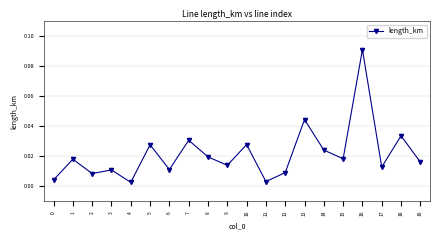

Where is the first local maximum?

1